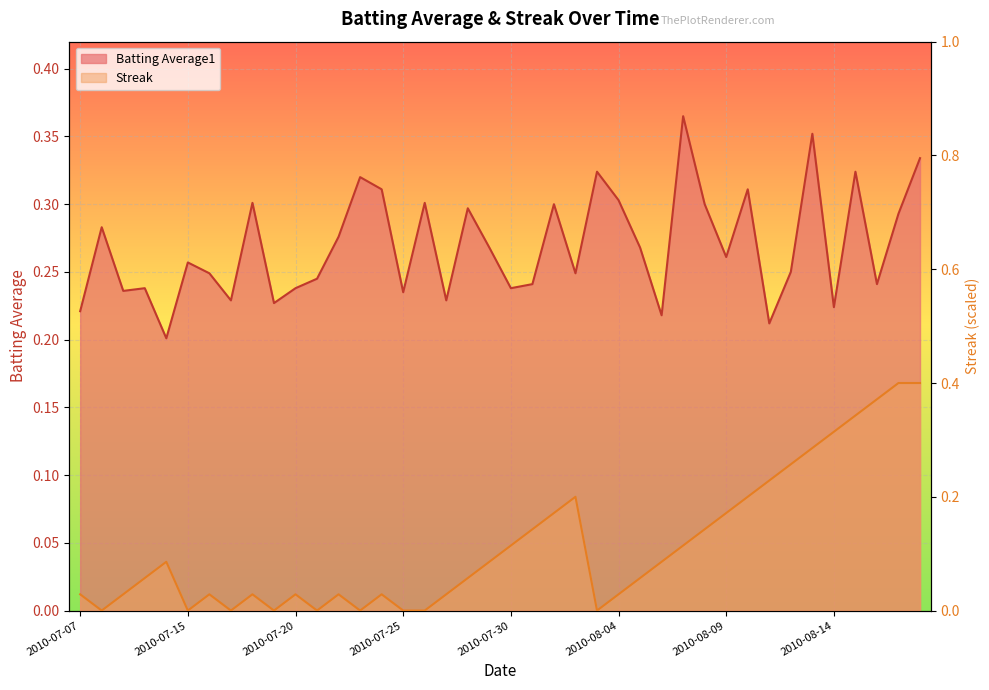

After their last crossing, which series has the higher values: Batting Average1 or Streak?

Streak